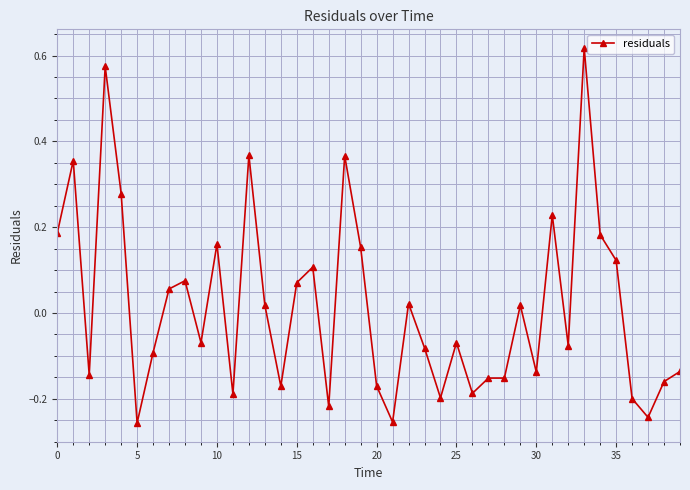

What is the difference between the maximum and minimum values?

0.9